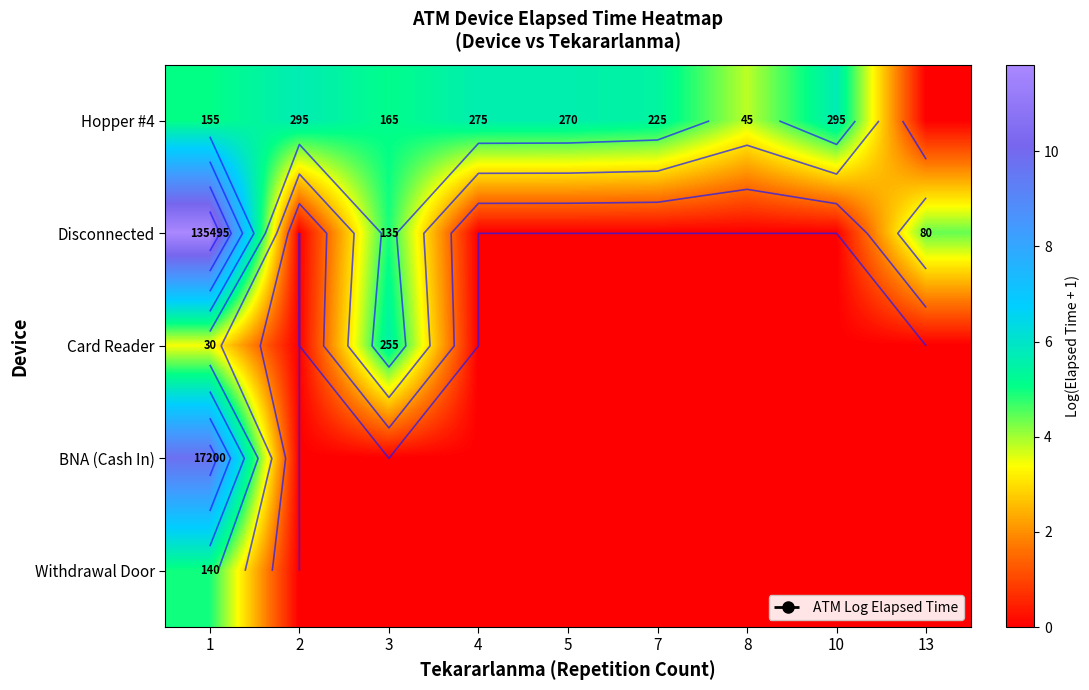

At which category does the chart reach its peak across all series?

1